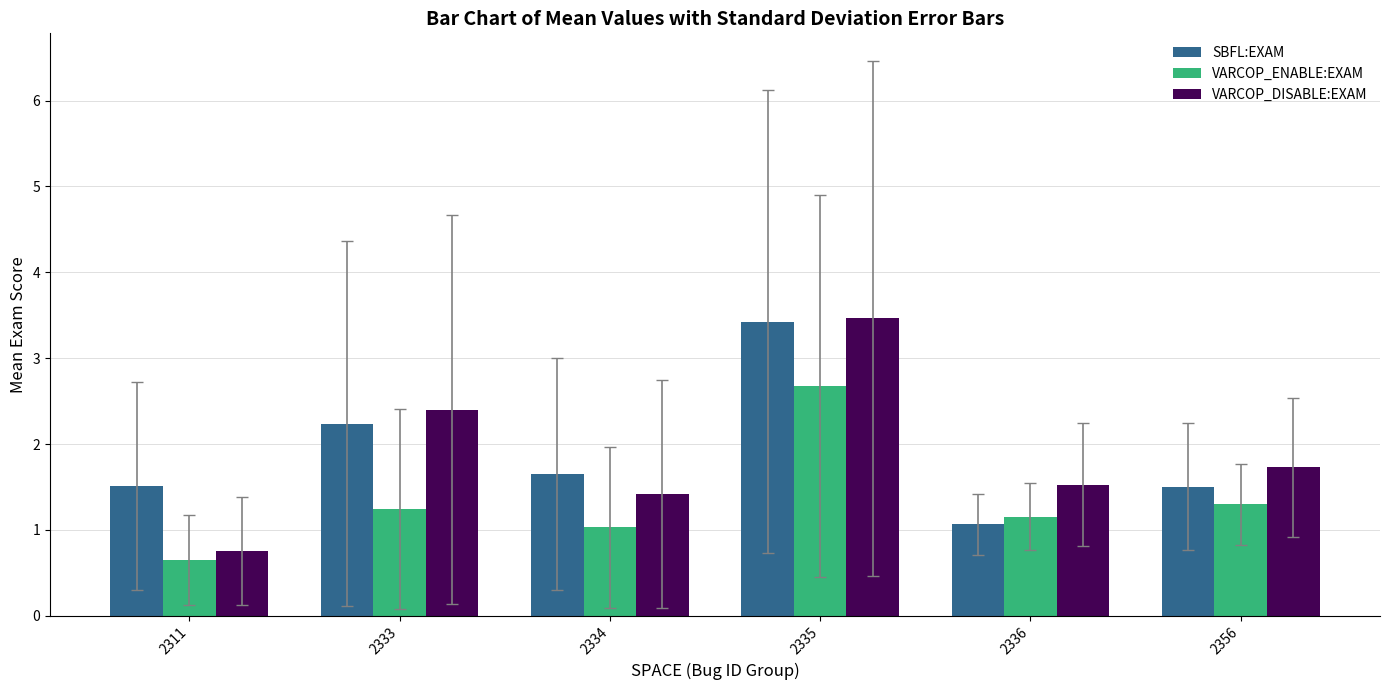

How many distinct data groups are displayed?

3